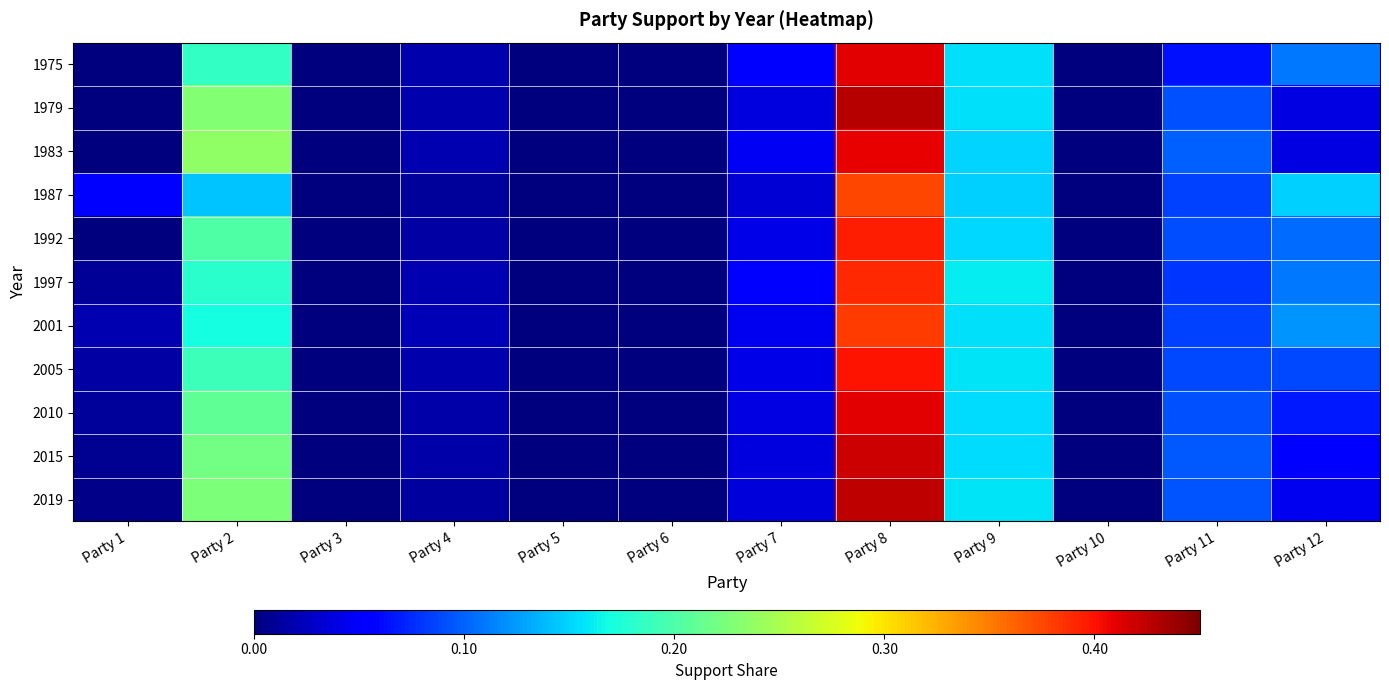

What is the spread (max minus min) of values at Party 2?

0.1